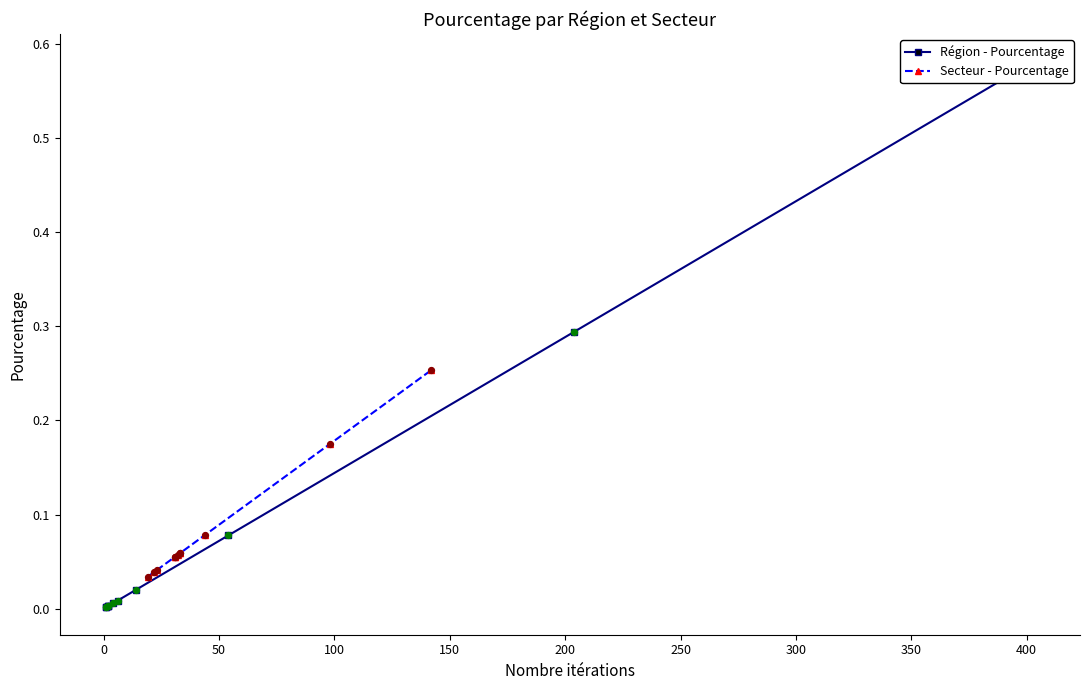

Which series has the largest total across all categories?

Région - Pourcentage